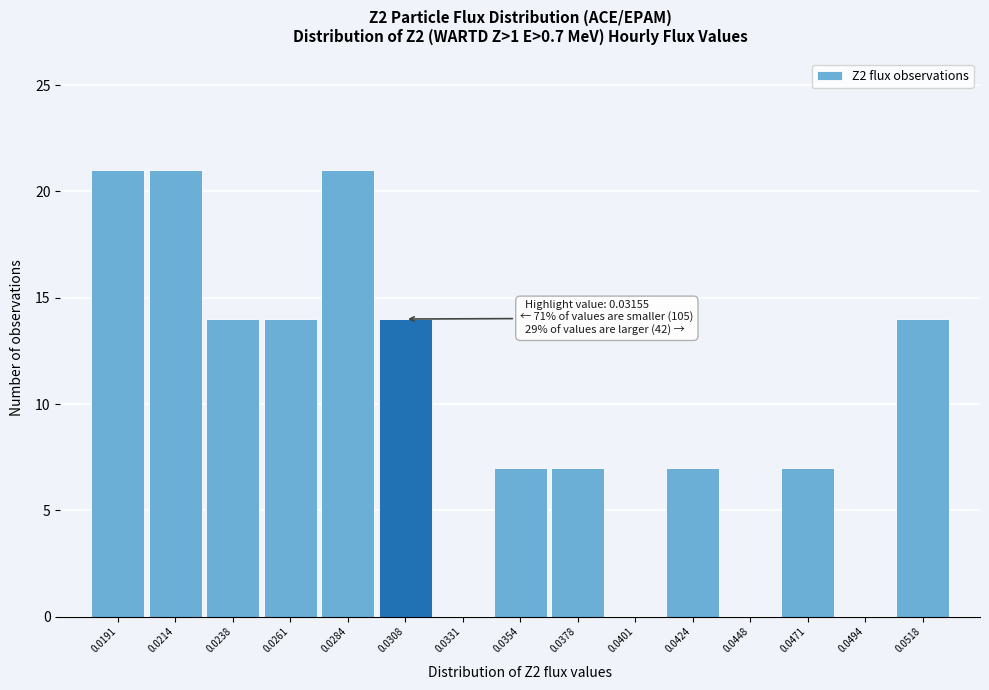

What is the greatest value displayed?

21